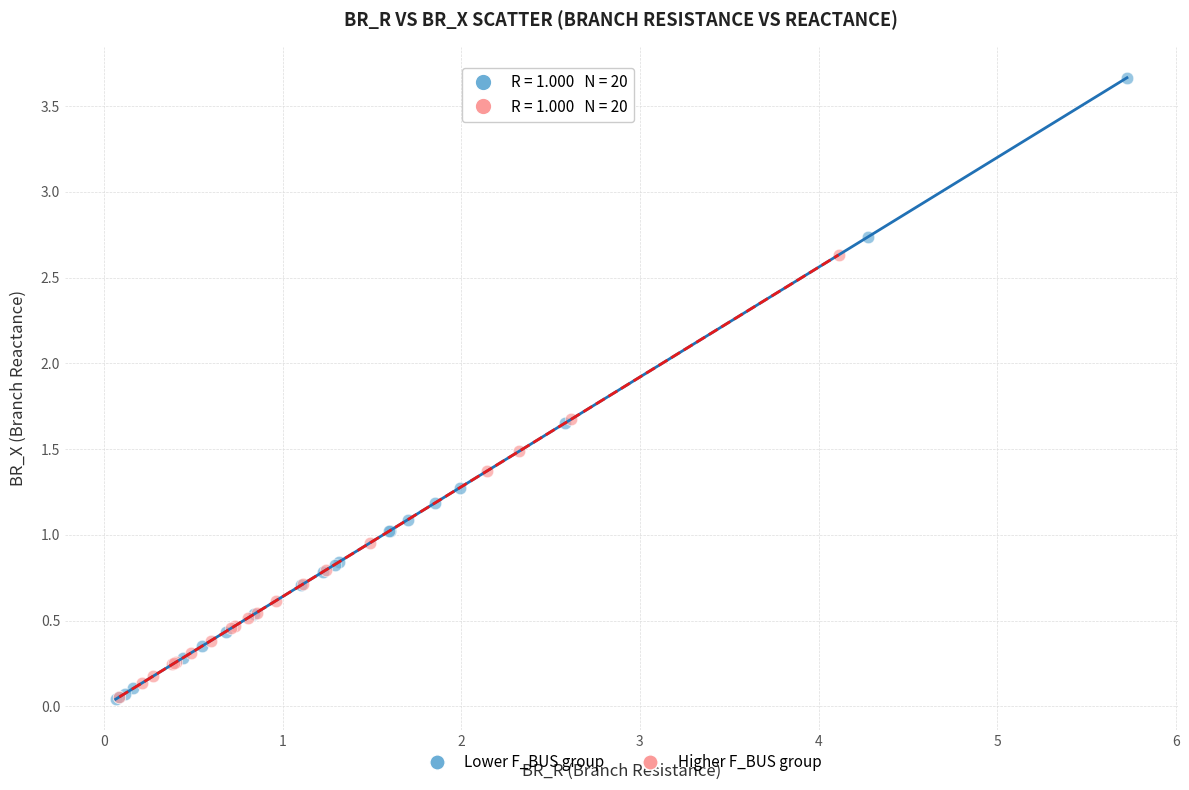

Which series has the largest Y range (max minus min)?

Lower F_BUS group